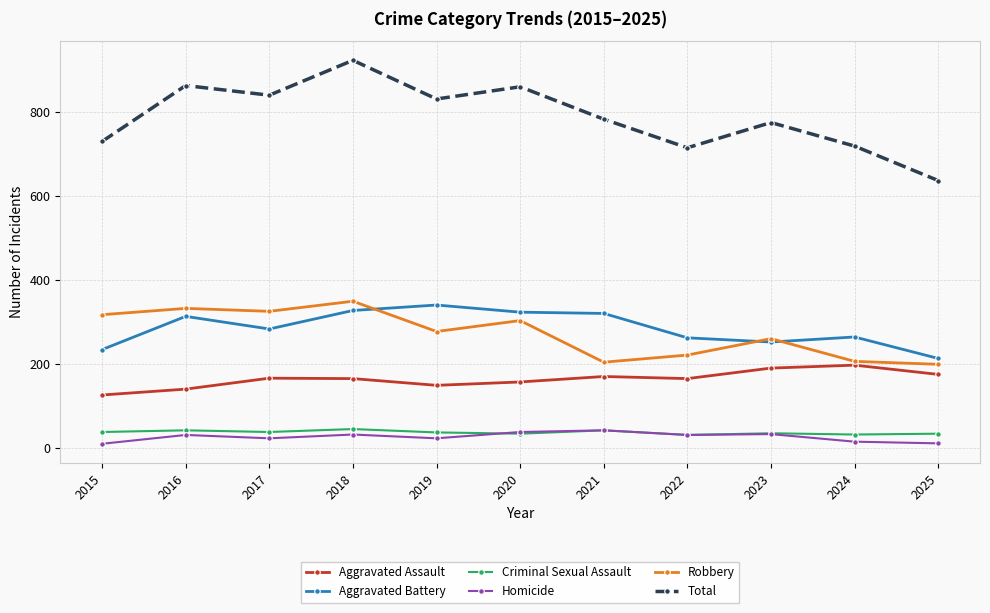

At how many categories does at least one series exceed 431?

11